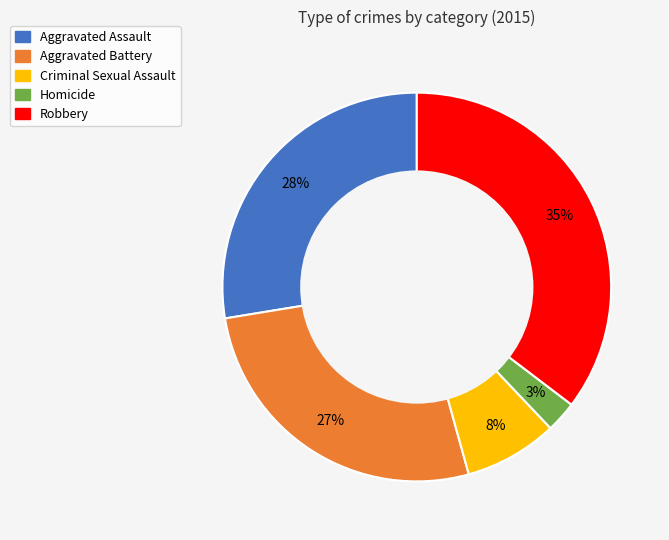

To the nearest percent, what is the difference between the Homicide and Criminal Sexual Assault slice percentages?

5%